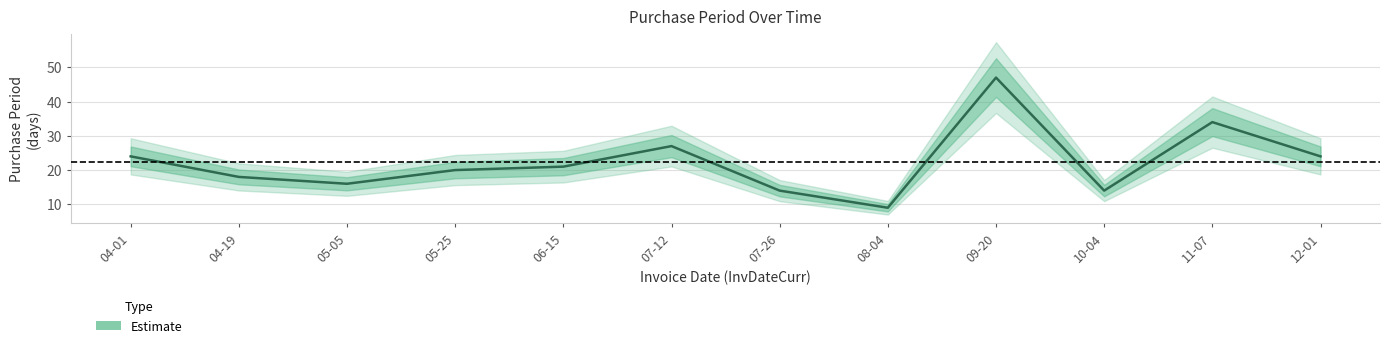

What is the maximum value shown in the chart?

47